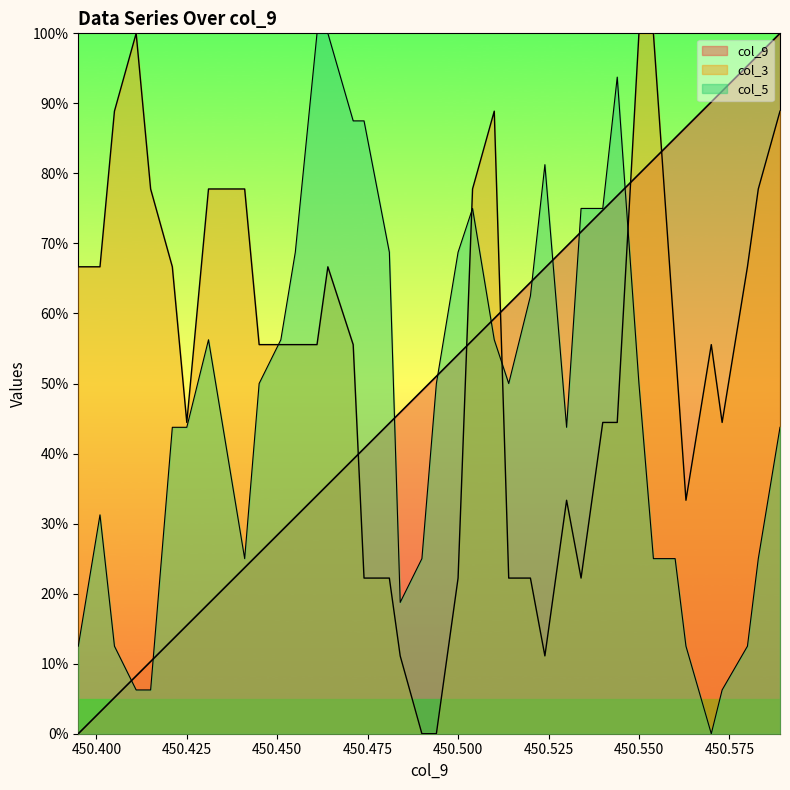

How many lines are shown in the chart?

3